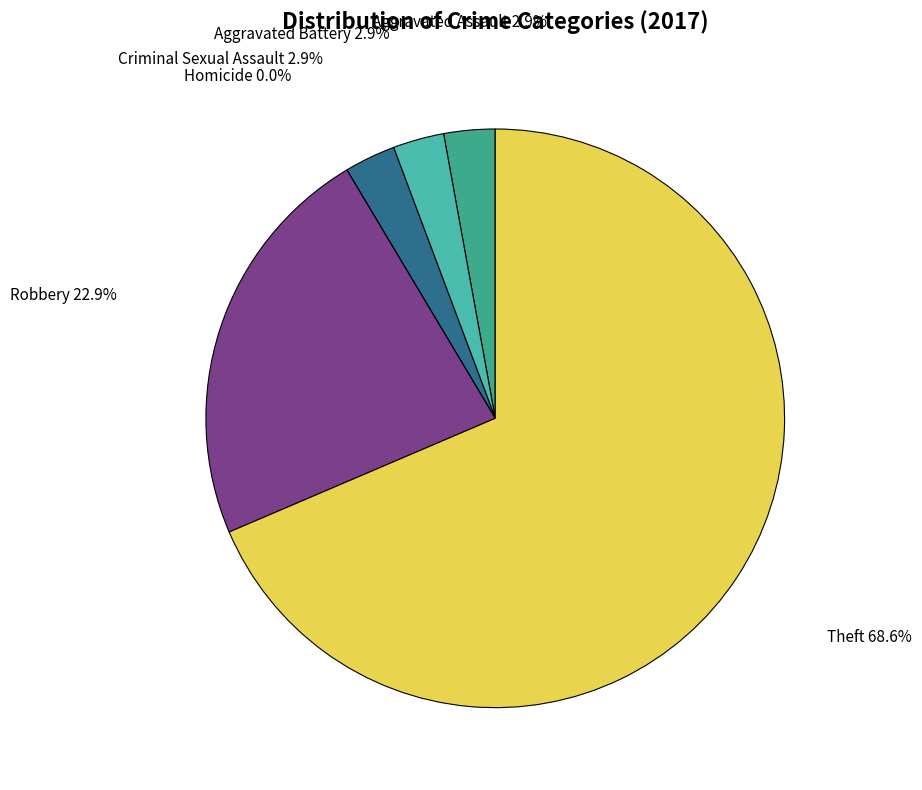

The Theft slice represents 74% of the pie. True or false?

False